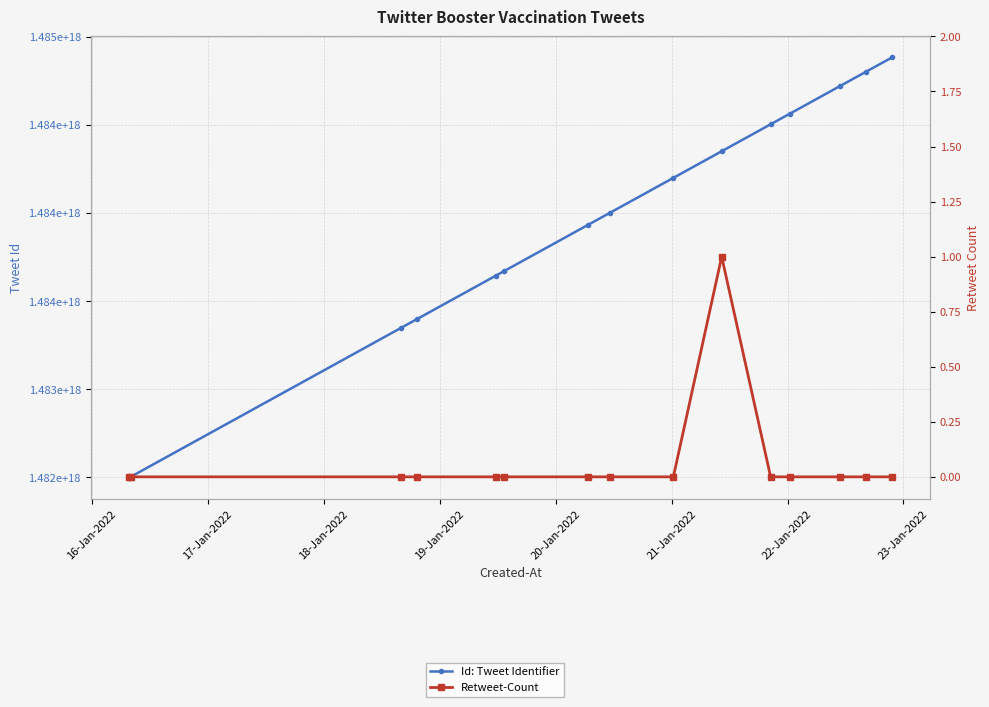

How many lines are shown in the chart?

2